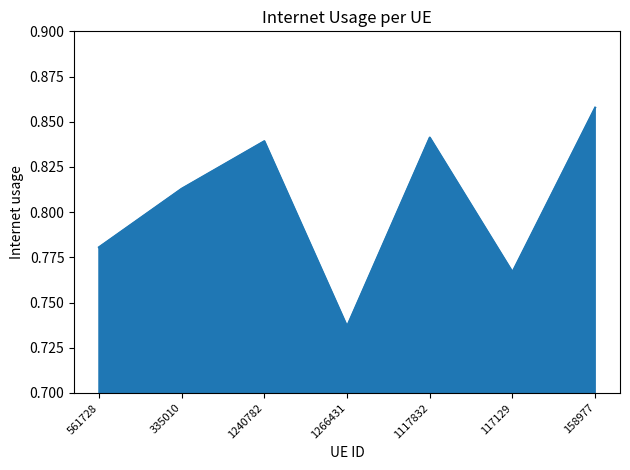

The value at 1266431 is 0.3. True or false?

False